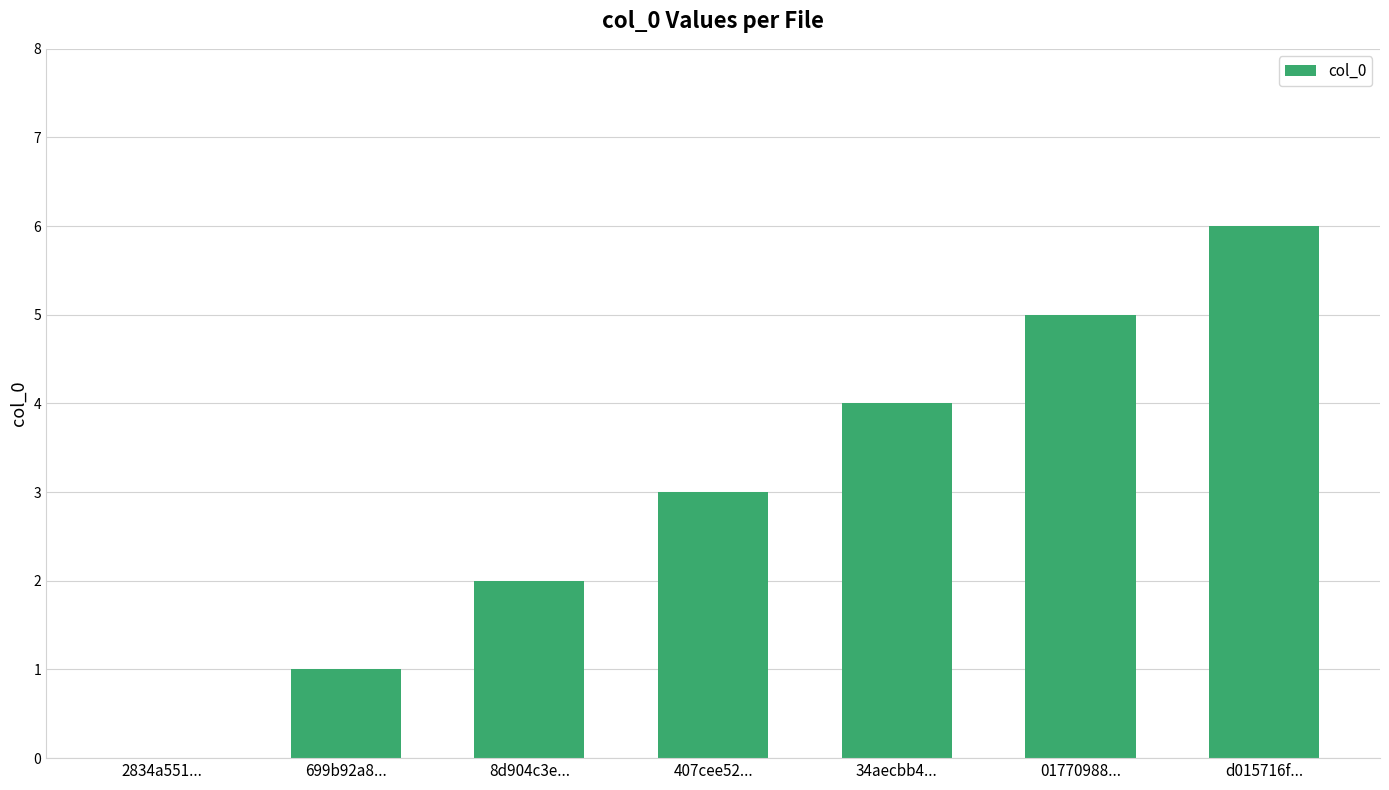

The chart shows a value of 6 at 34aecbb4.... True or false?

False